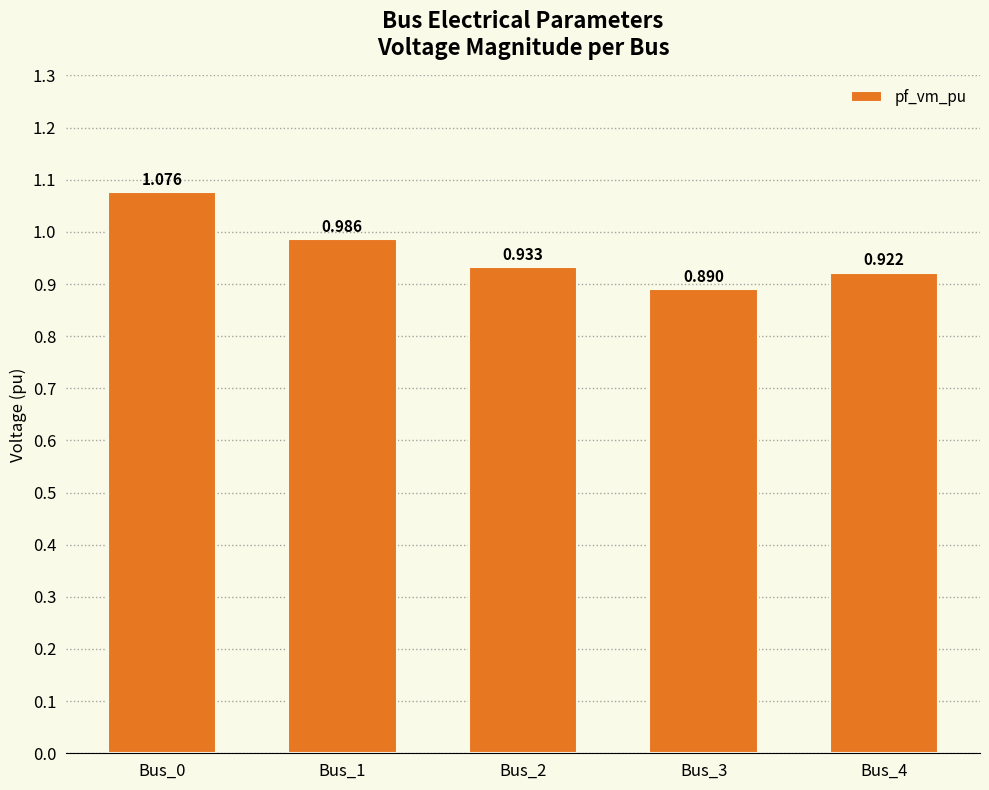

How many categories are shown in the chart?

5